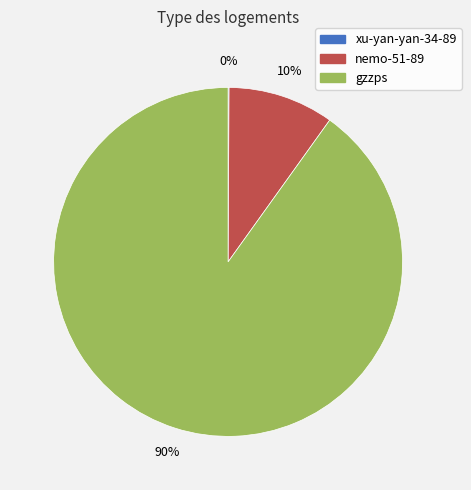

Which slice represents more than half of the pie?

gzzps